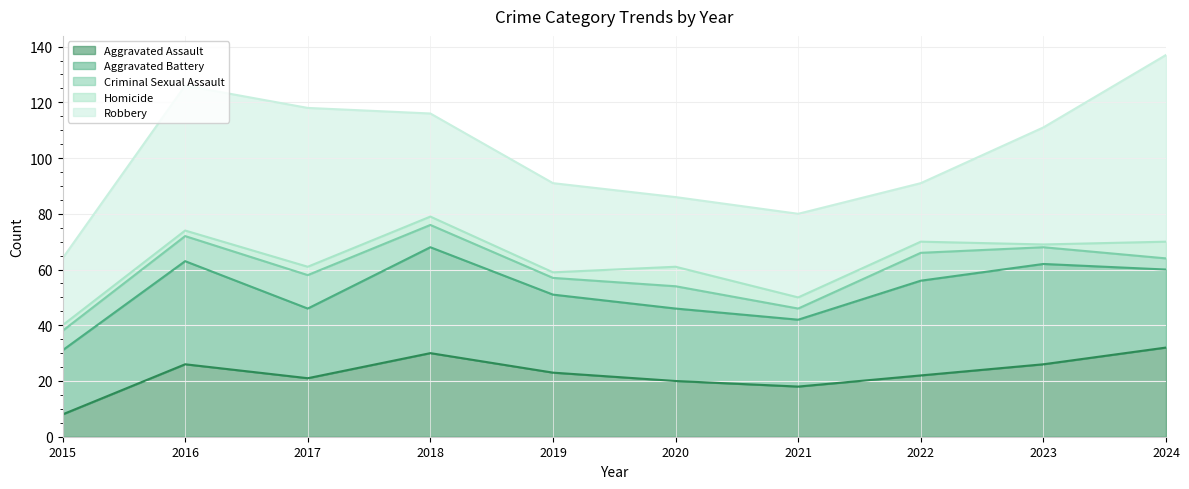

How many Criminal Sexual Assault values are between 6 and 9?

6